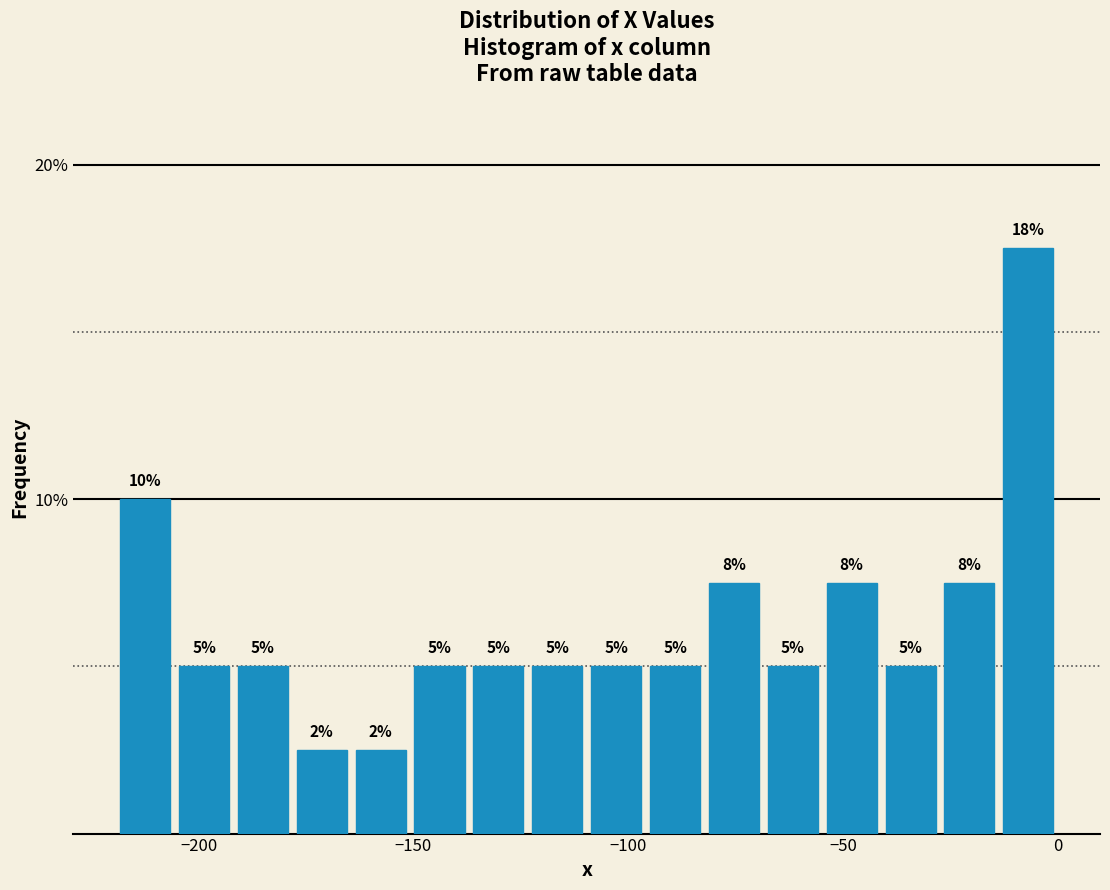

Around what value on the x-axis is the tallest bar? Give the approximate position of its centre, as read against the axis.

-5